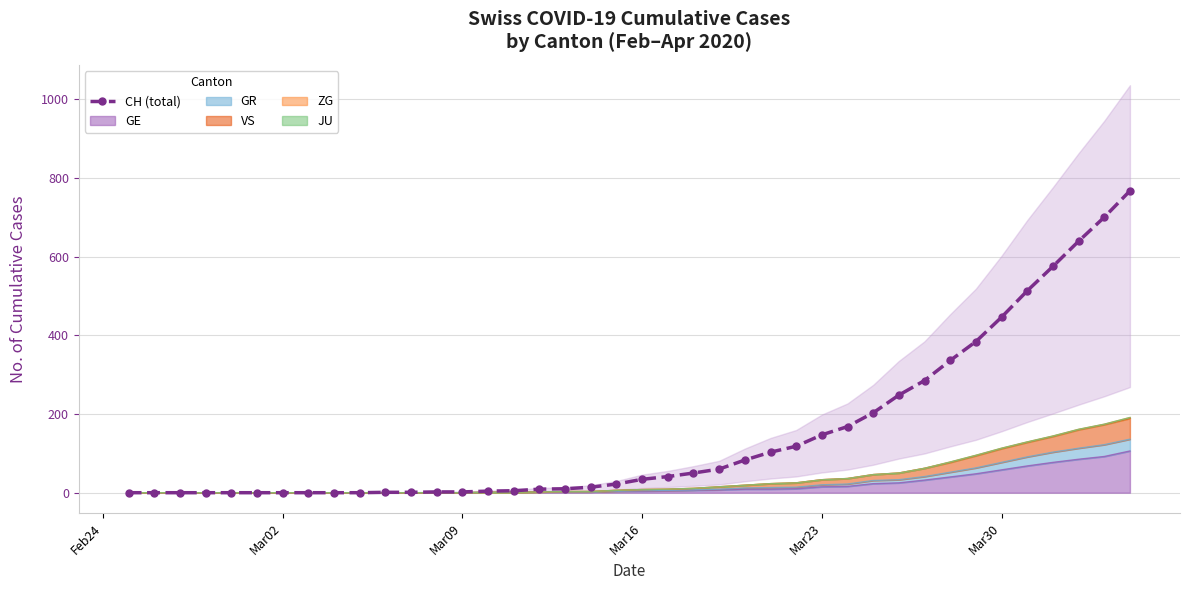

What is the sum of all values?

5970